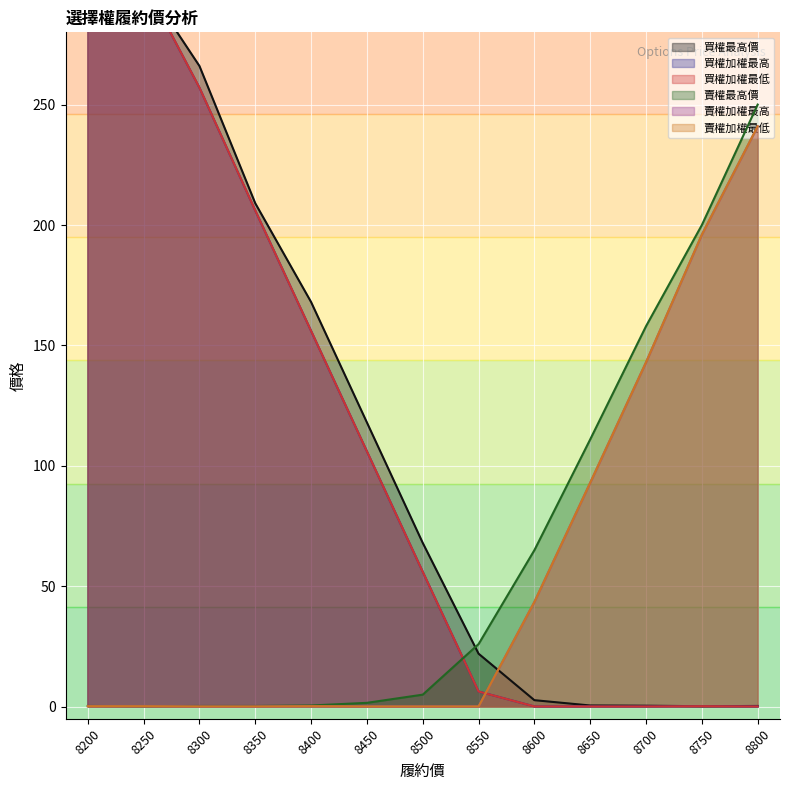

Which series changed the most between 8250 and 8650?

買權加權最高